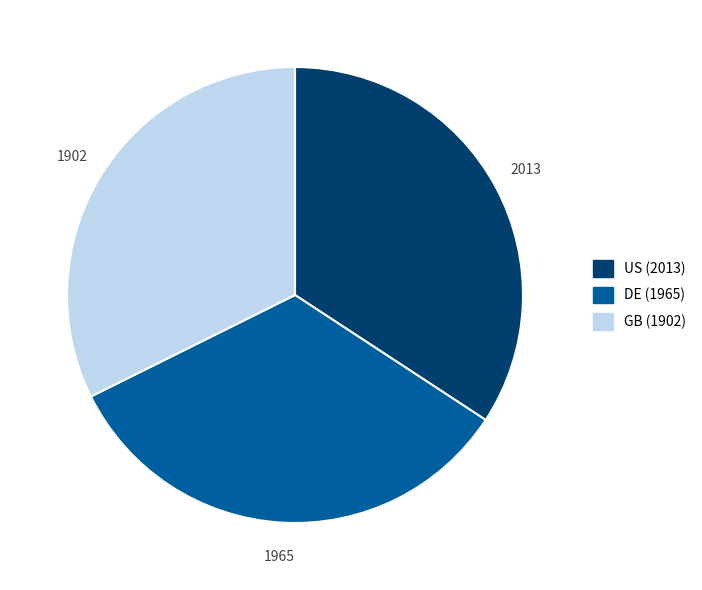

What is the largest slice in the pie chart?

US (2013)